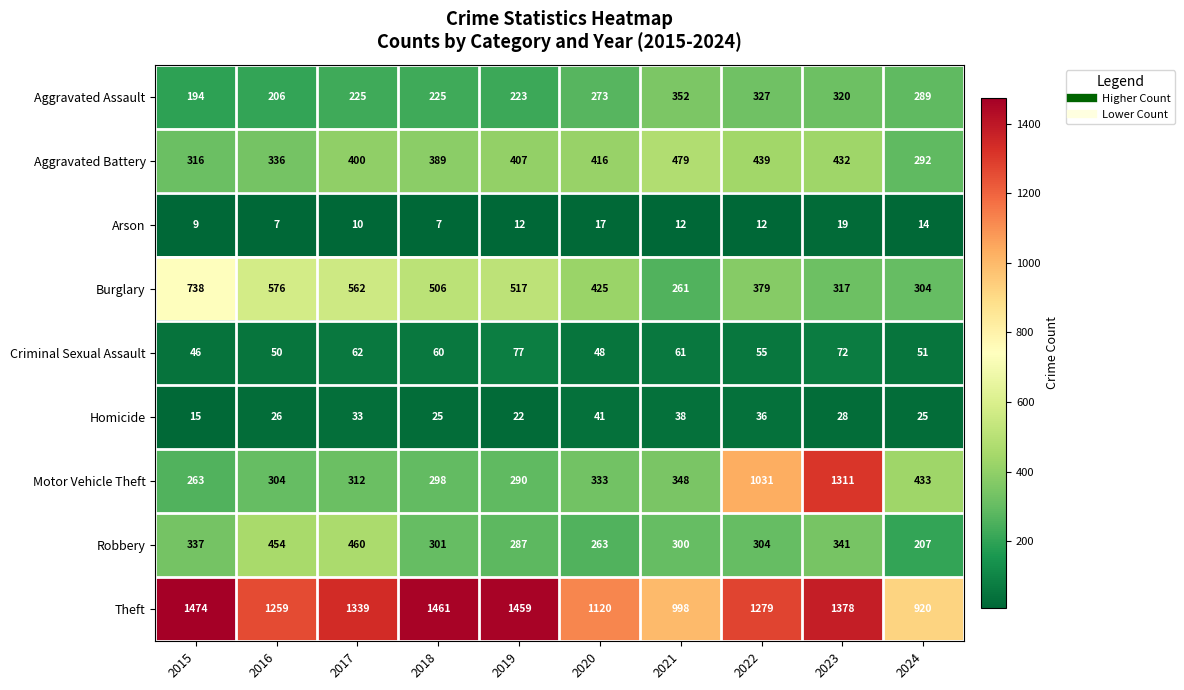

The value of Arson at 2017 is 10. True or false?

True